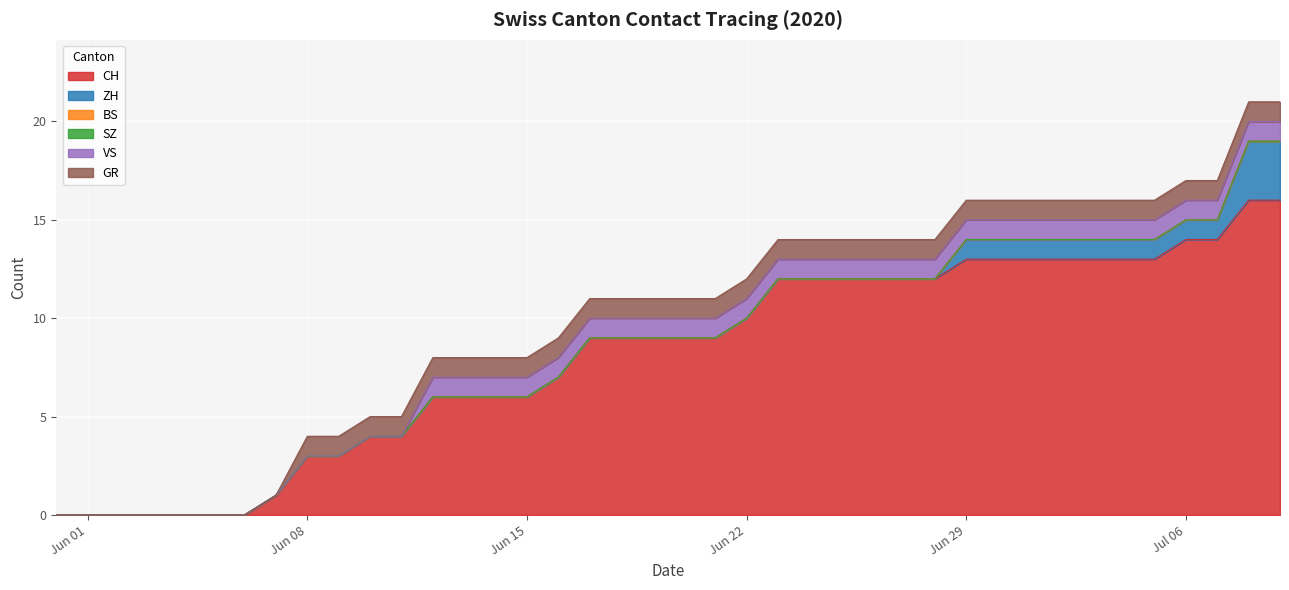

Rank the series by their maximum value, from lowest to highest.

BS, SZ, GR, VS, ZH, CH